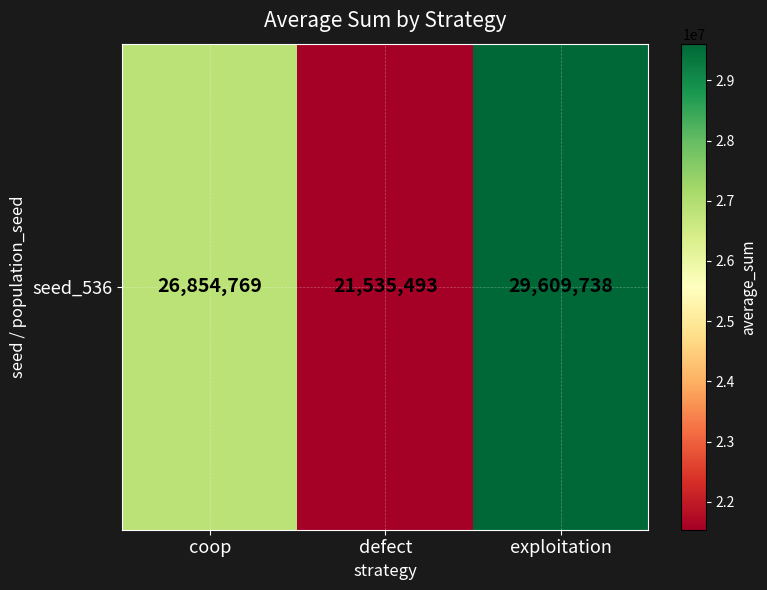

List the labels in order of value, smallest first.

defect, coop, exploitation